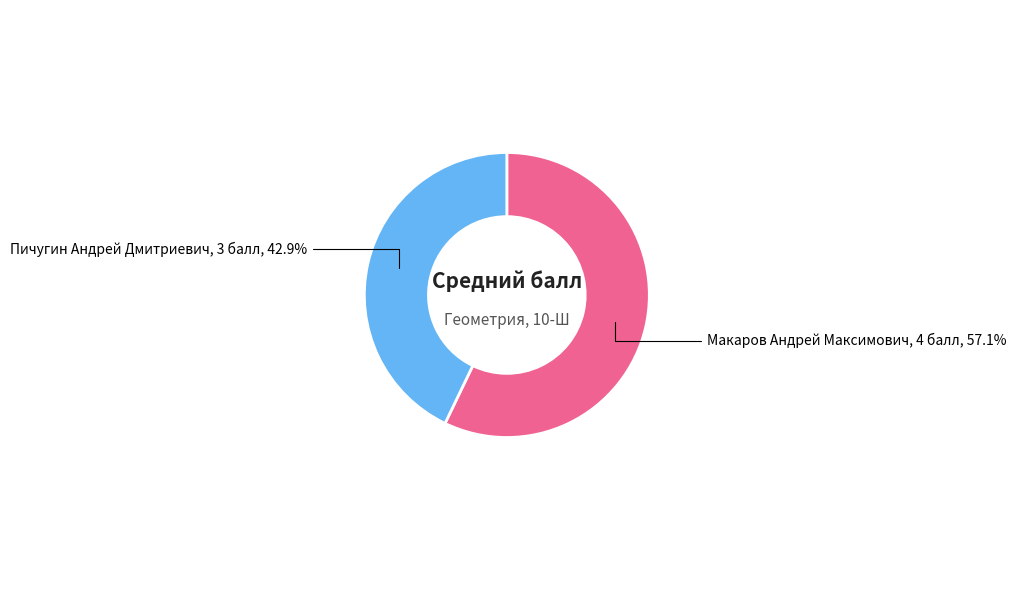

Is there a majority slice in this chart?

Yes